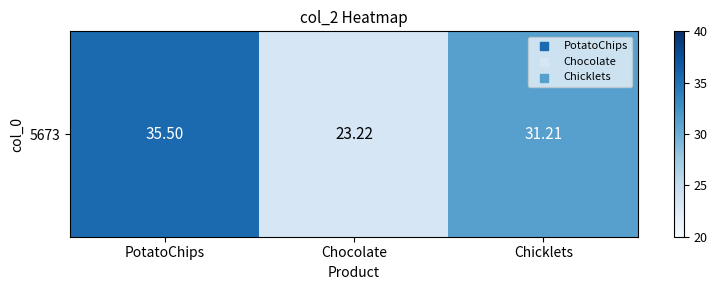

How many values are below 31?

1